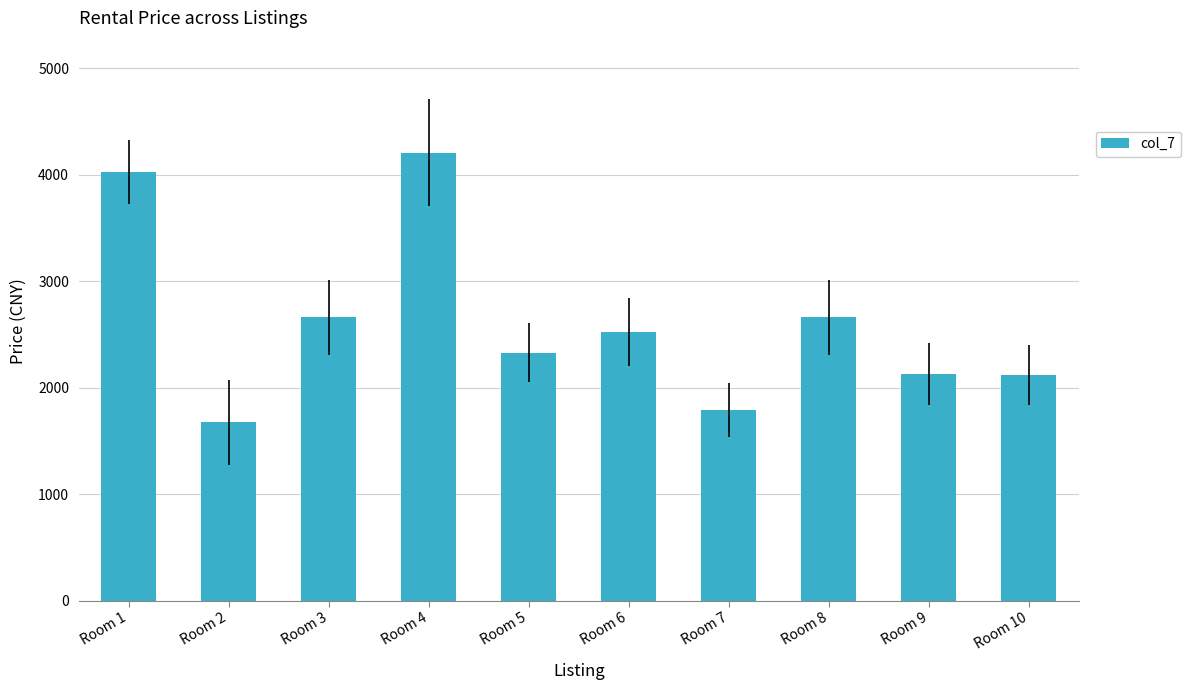

What is the smallest value displayed?

1677